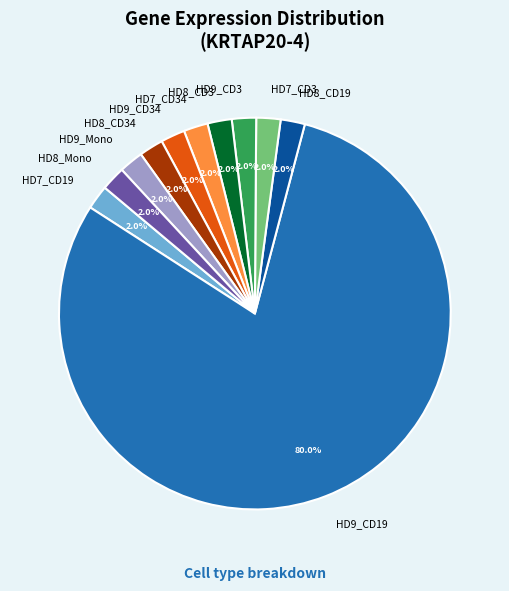

Is there a majority slice in this chart?

Yes